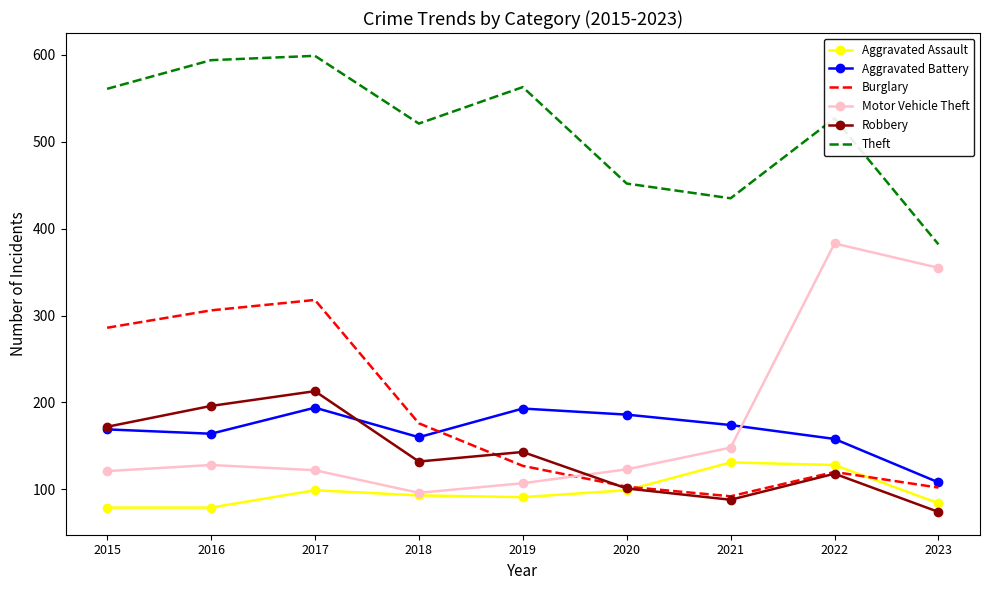

True or false: Burglary and Aggravated Assault intersect in this chart.

True